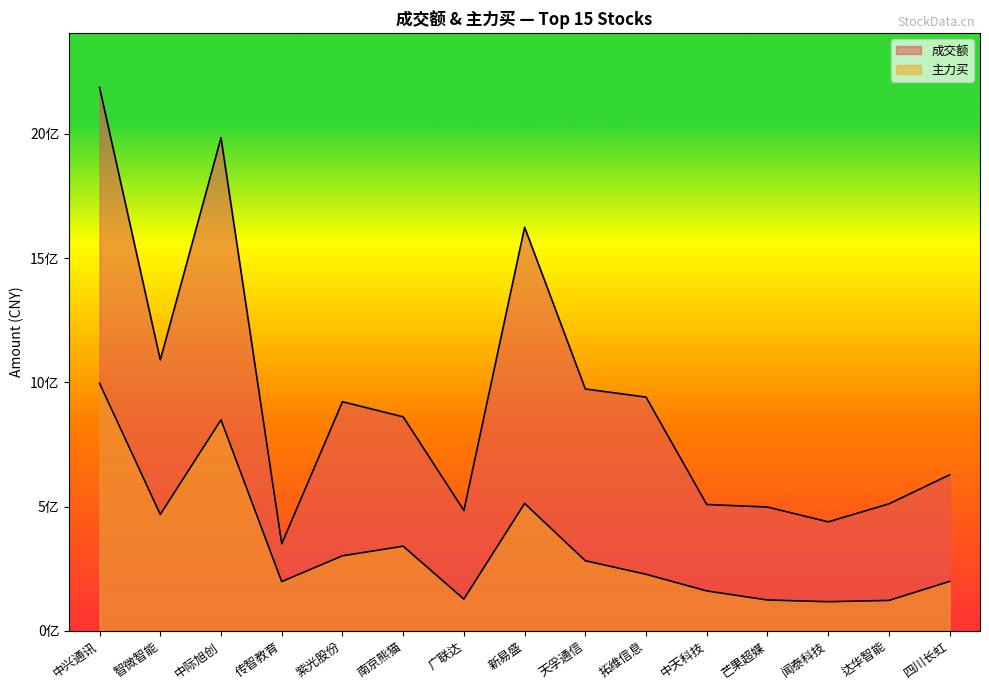

What is the spread (max minus min) of values at 达华智能?

388684758